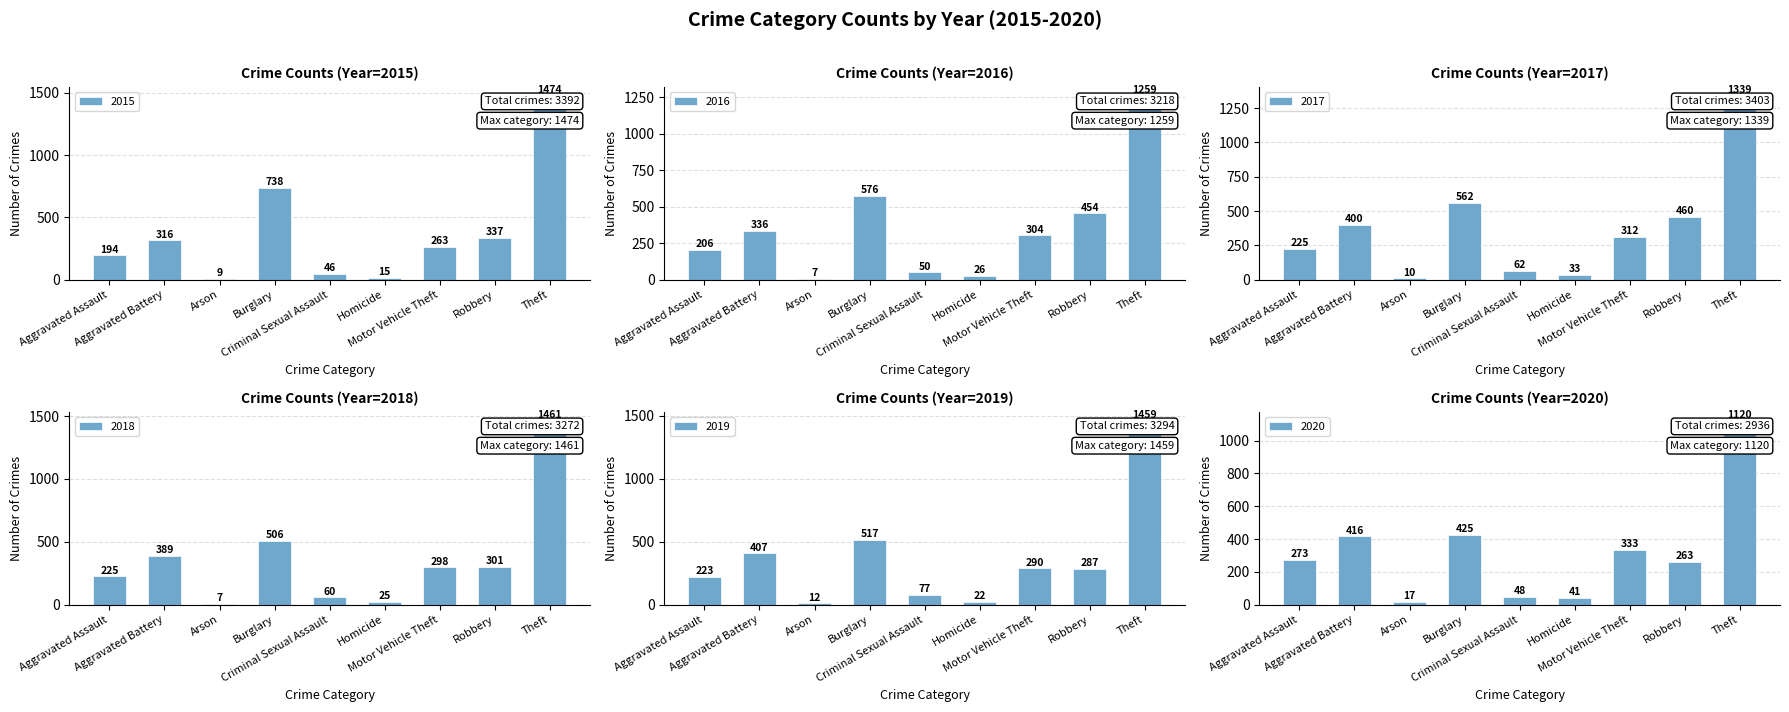

How many data points in 2019 are above 287?

4